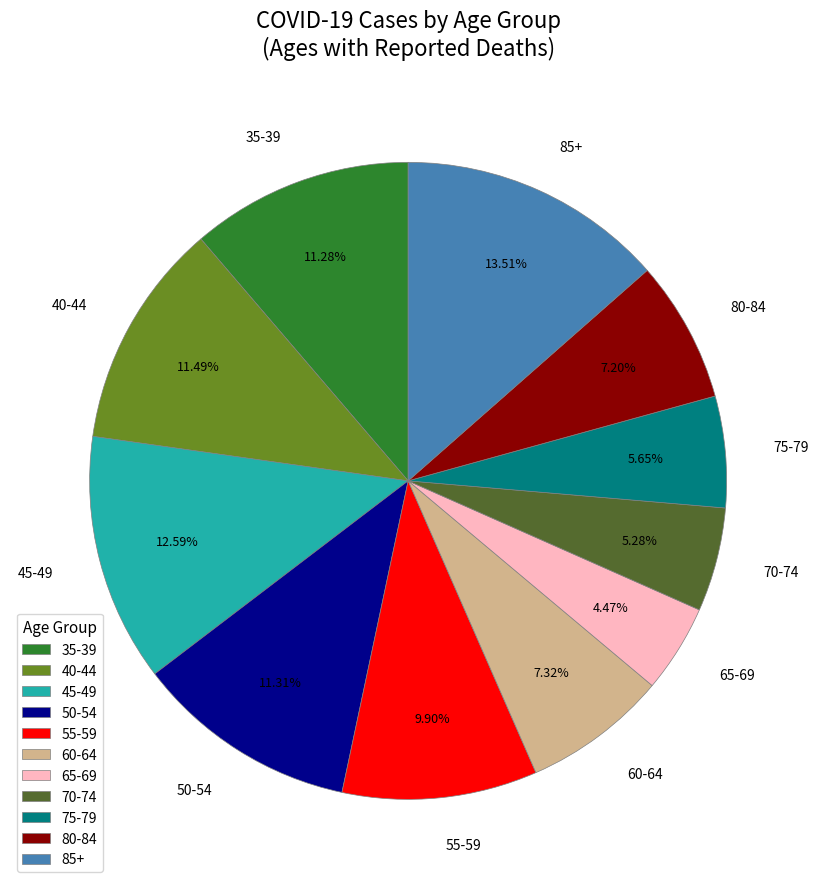

The 55-59 slice represents 16% of the pie. True or false?

False